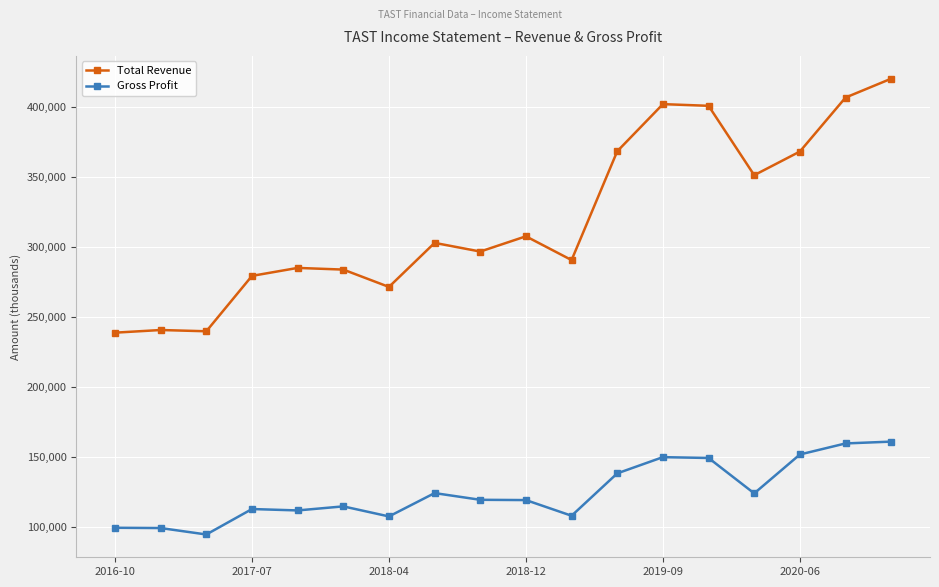

True or false: Gross Profit and Total Revenue intersect in this chart.

False